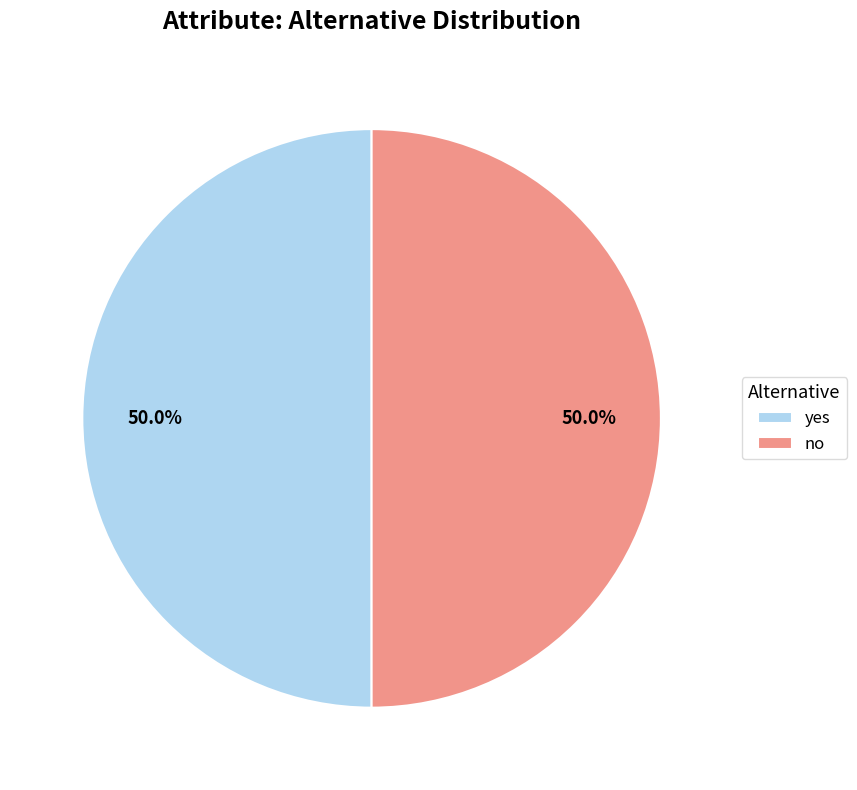

Approximately how many times larger is the value at yes compared to no?

1.0